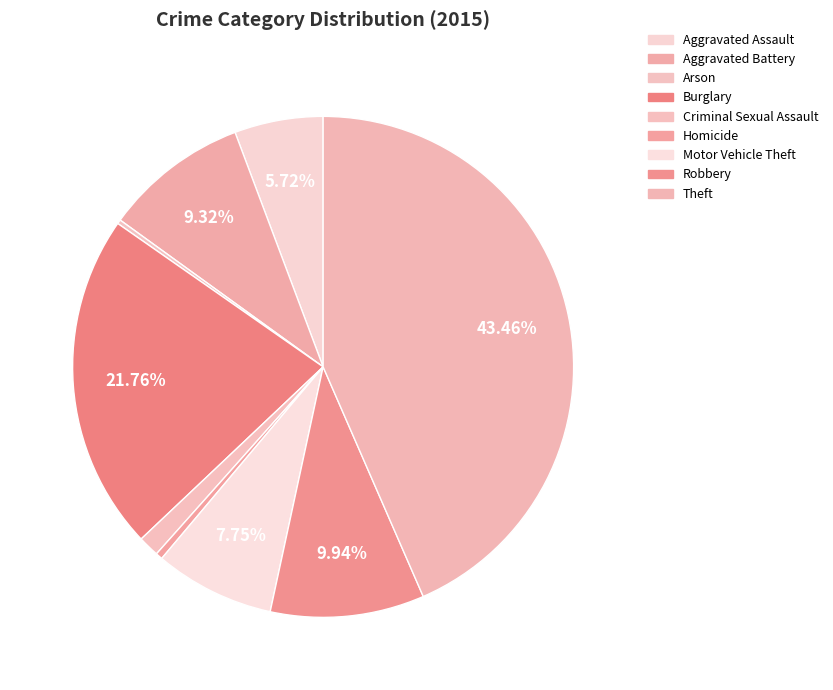

What percentage is the Burglary slice, to the nearest percent?

22%